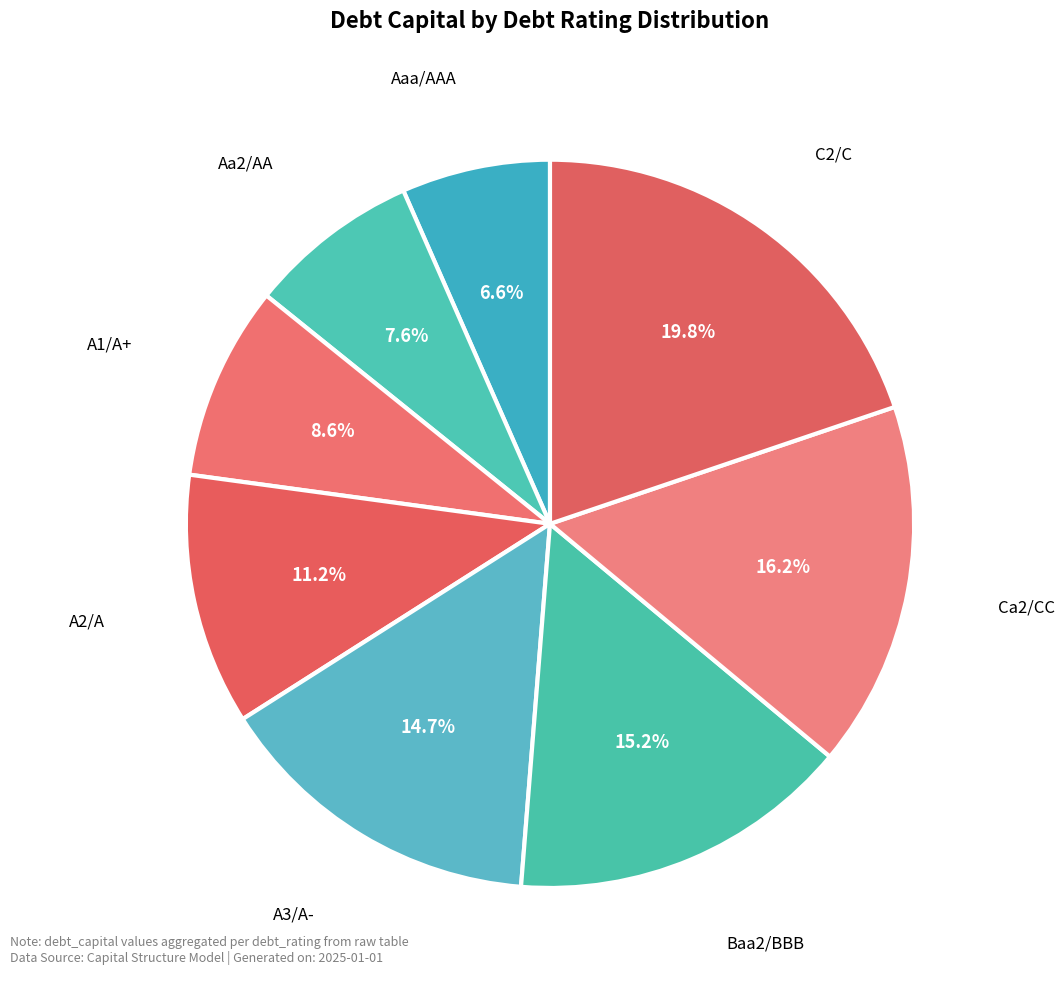

Which slice is the largest?

C2/C